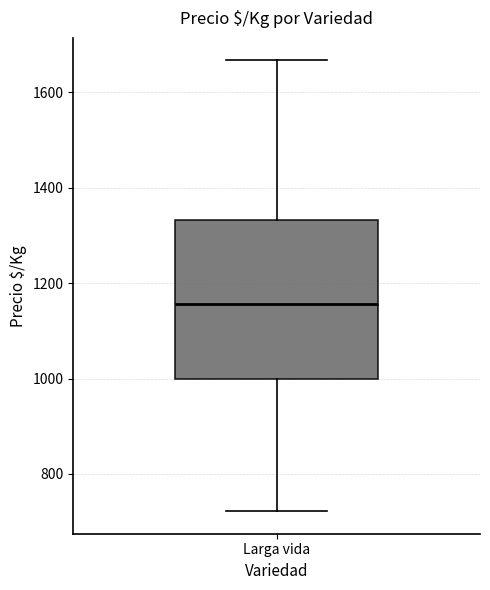

Transcribe this box plot: give where the median line is, the range the box spans, and where the two whiskers end, as read against the y-axis. The values are not printed on the chart, so give them approximately, as read against the axis.

median 1160, box 1000 to 1340, whiskers 720 to 1660